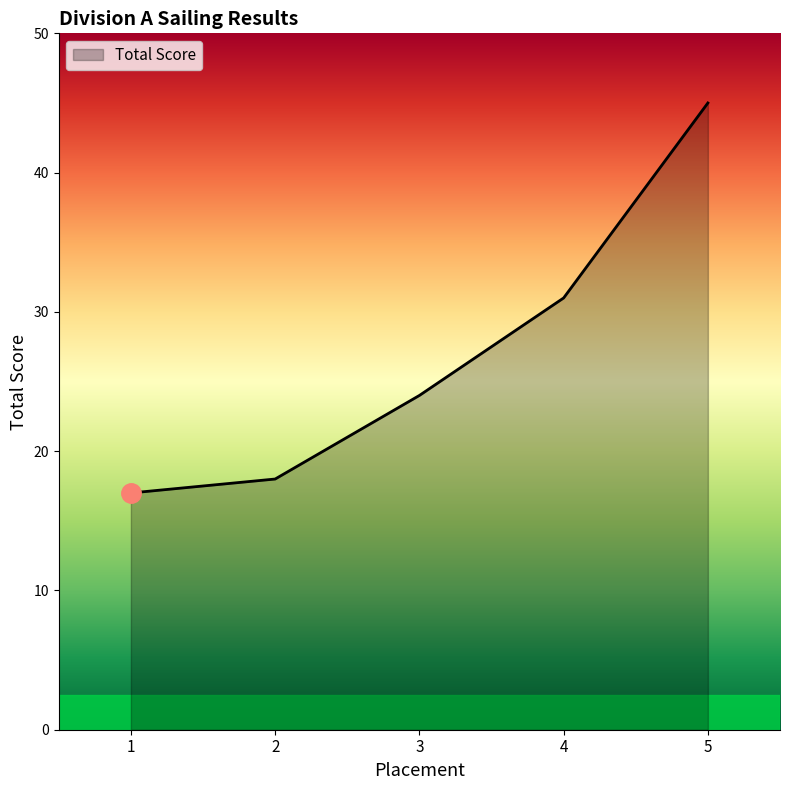

The value at 5 is 59. True or false?

False